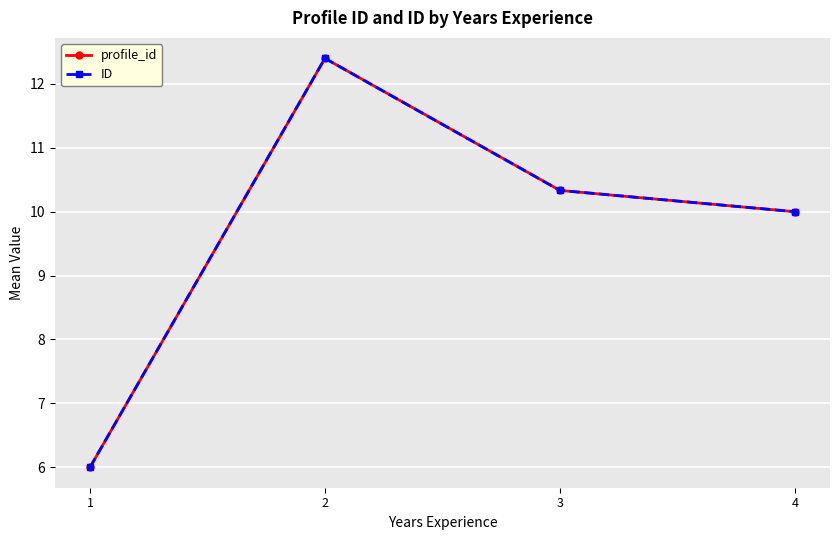

Is this an area chart (filled region under the line)?

No